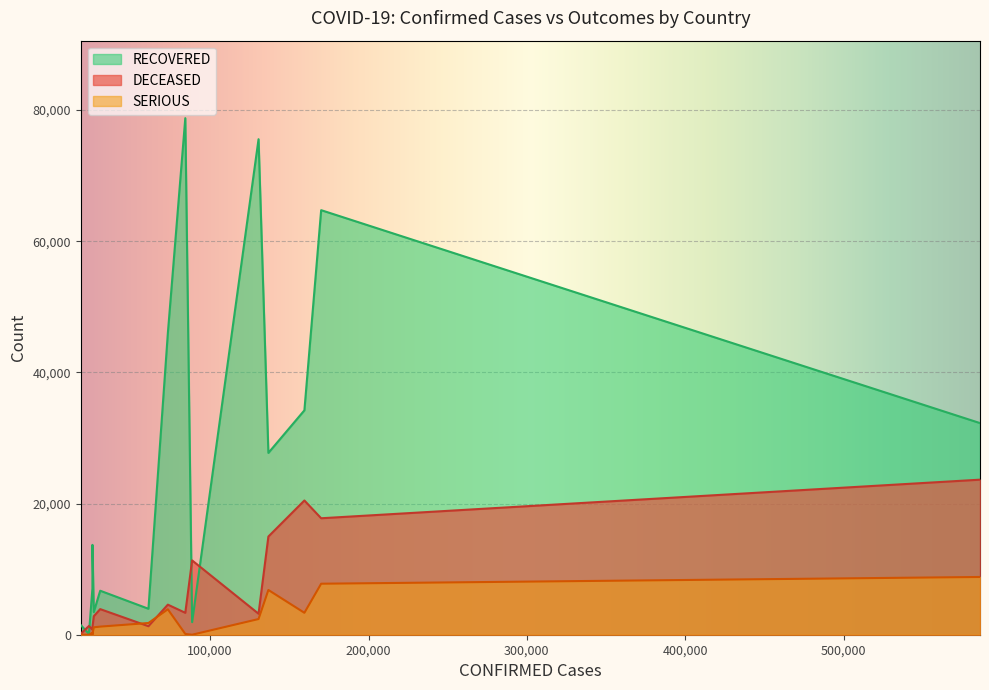

What is the approximate value of DECEASED at Netherlands, to the nearest 100?

2800